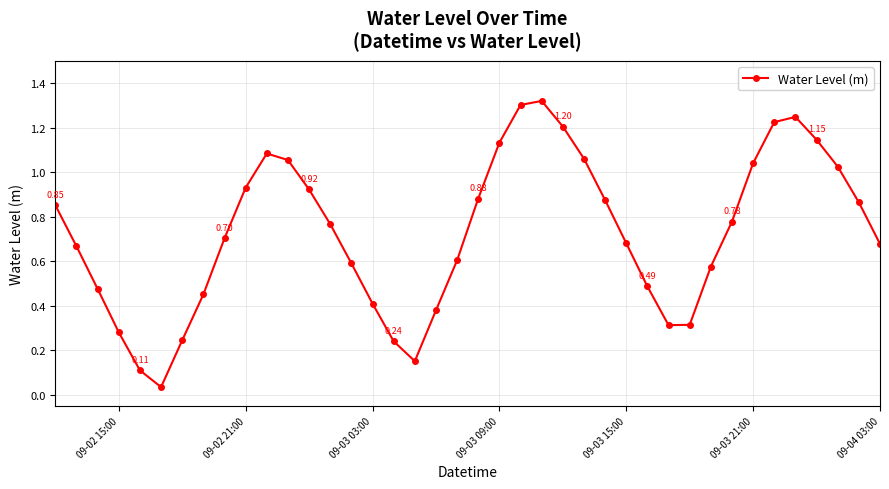

True or false: the data has more than 0 interior local peaks.

True